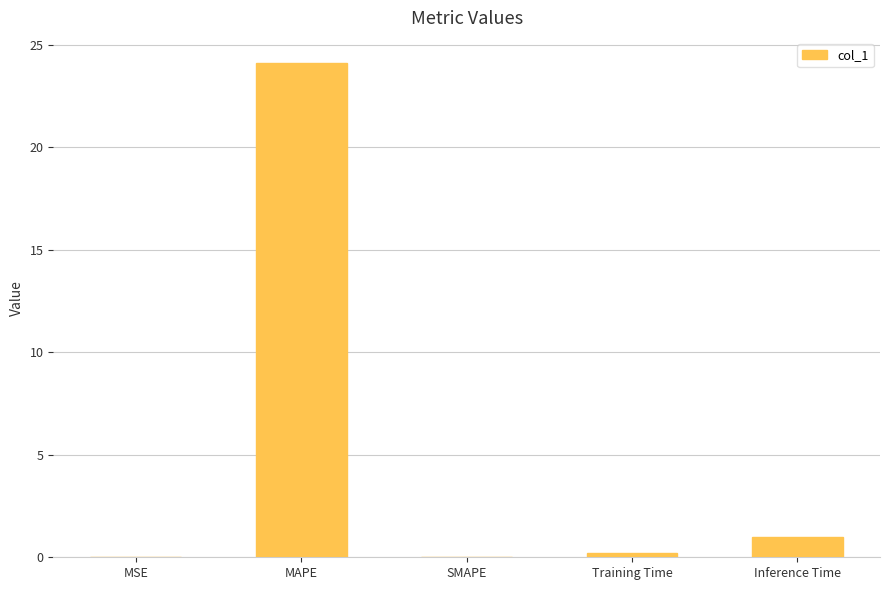

What is the maximum value shown in the chart?

24.1